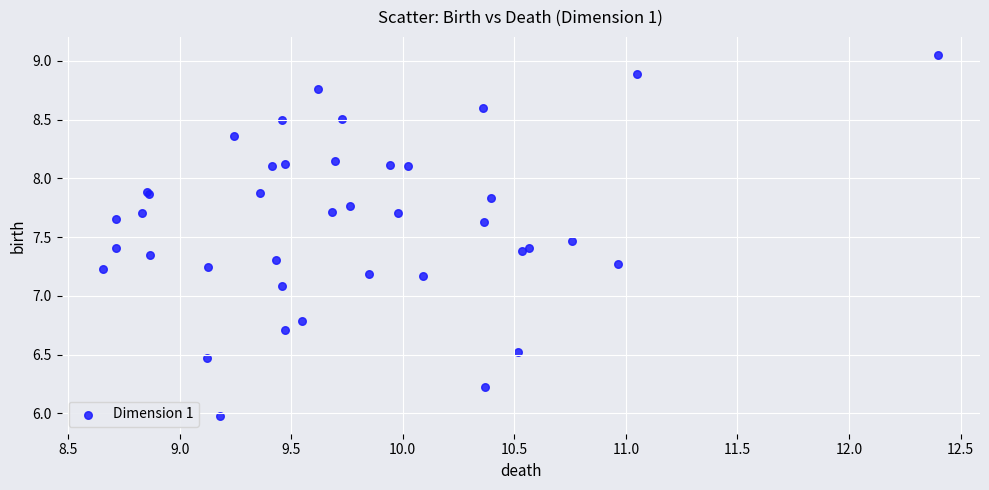

What Y value in the scatter plot is closest to 7?

7.1